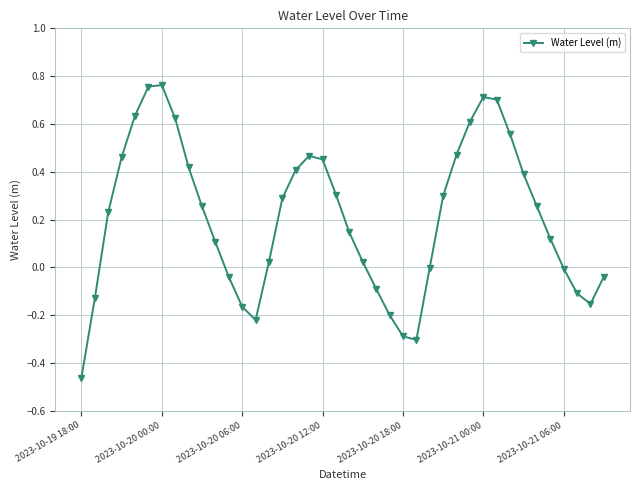

True or false: there are more than 0 points higher than both neighbors.

True